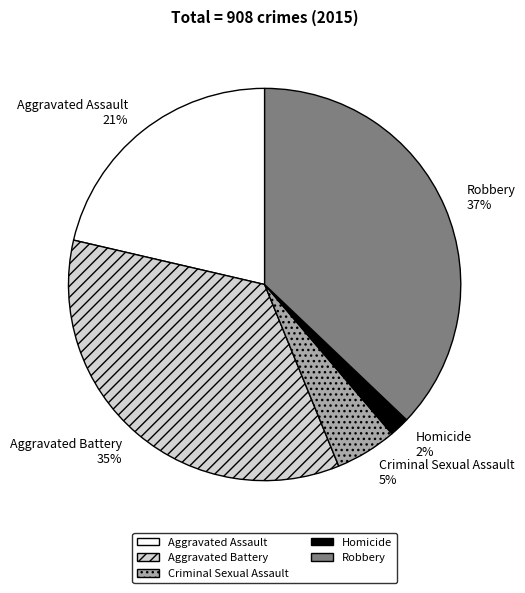

Do Criminal Sexual Assault and Aggravated Battery together represent more than half of the pie?

No